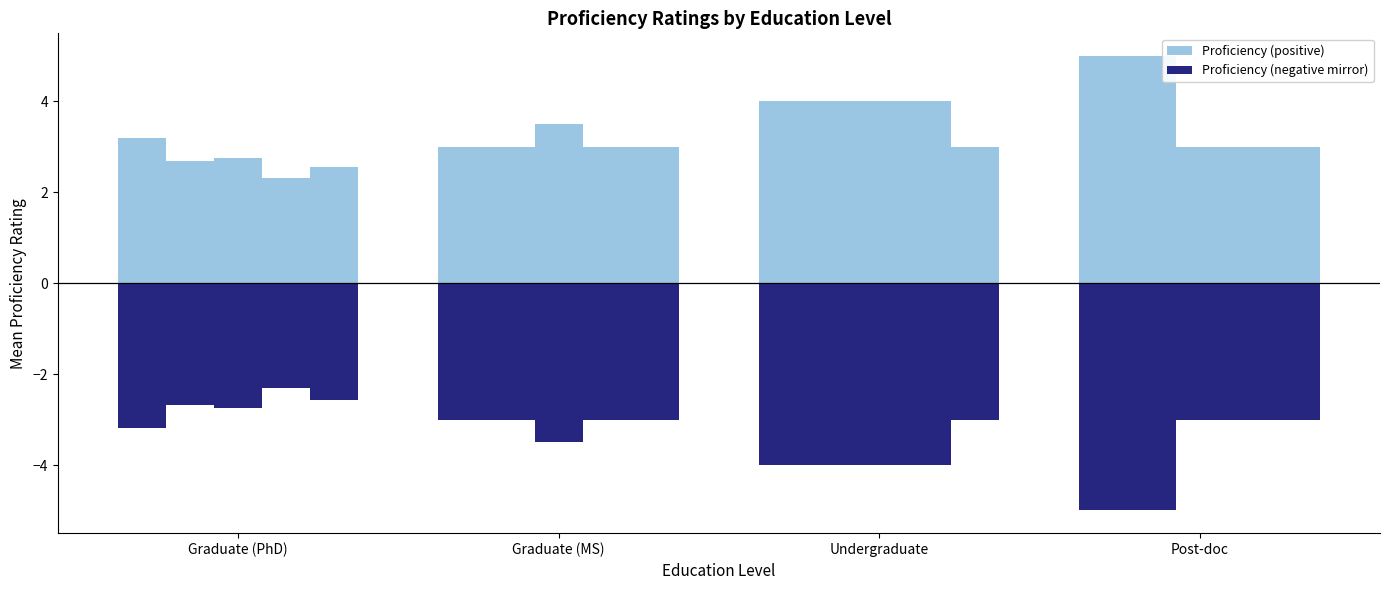

The Q4_1 (neg) series shows -1.8 at Graduate (PhD). True or false?

False